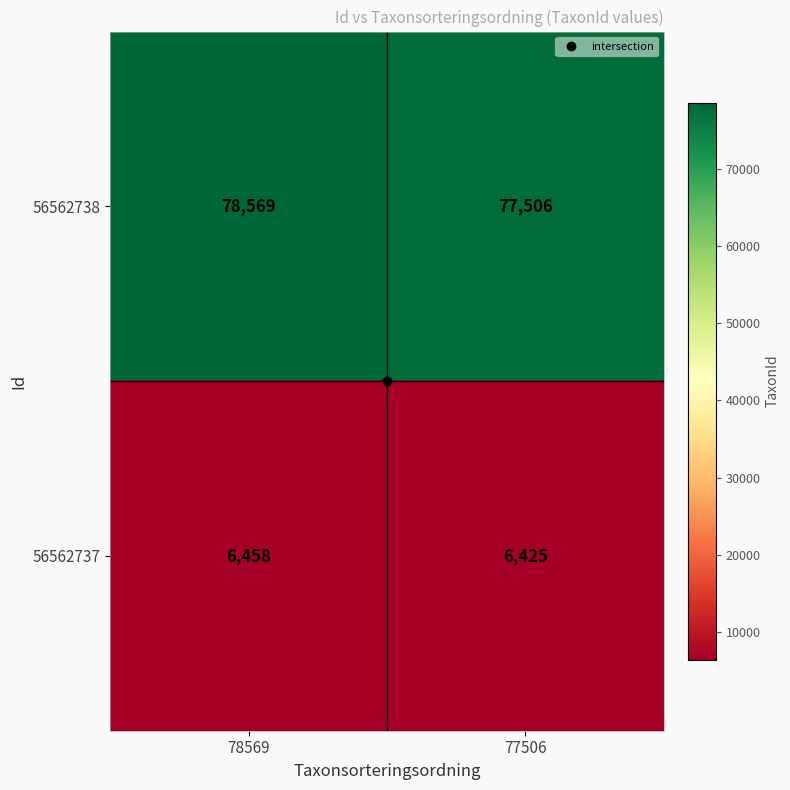

List the series in order of their overall mean, lowest first.

56562737, 56562738